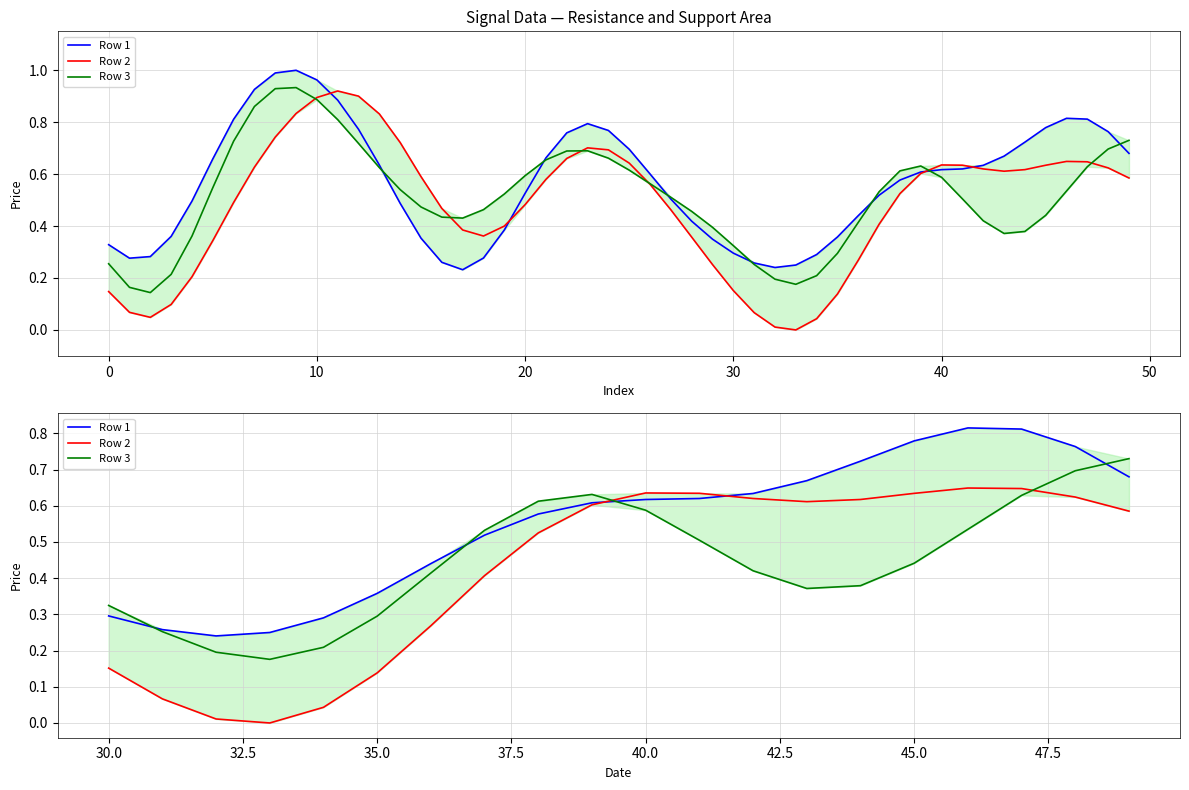

Rank the series by their average value, from lowest to highest.

Row 2, Row 3, Row 1